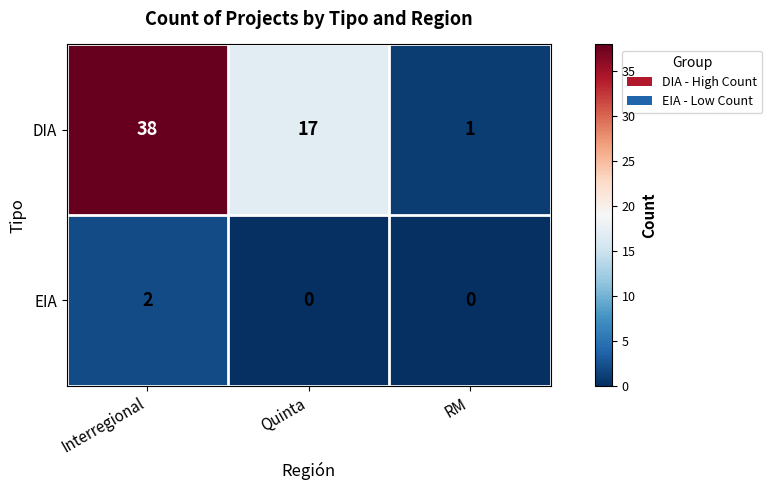

Reading left to right, transcribe all the data shown in this chart.

DIA: Interregional=38	Quinta=17	RM=1
EIA: Interregional=2	Quinta=0	RM=0